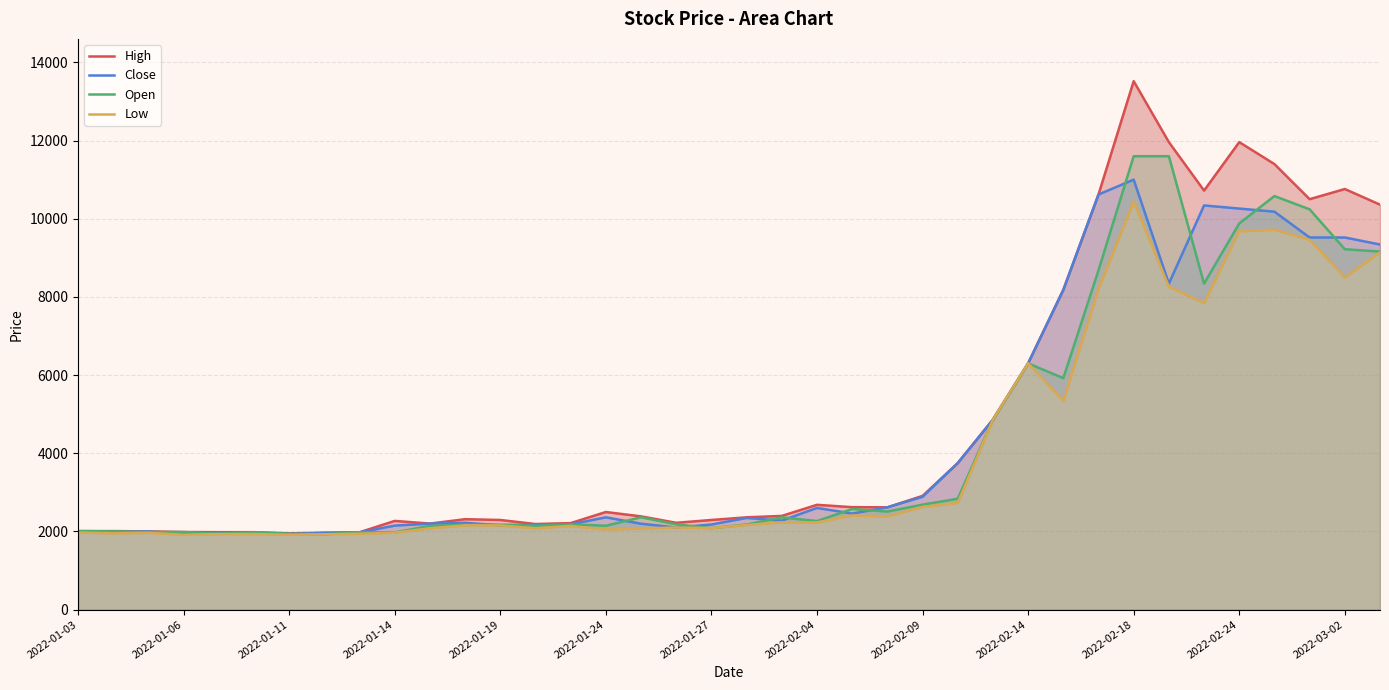

What is the maximum value for Open?

11600